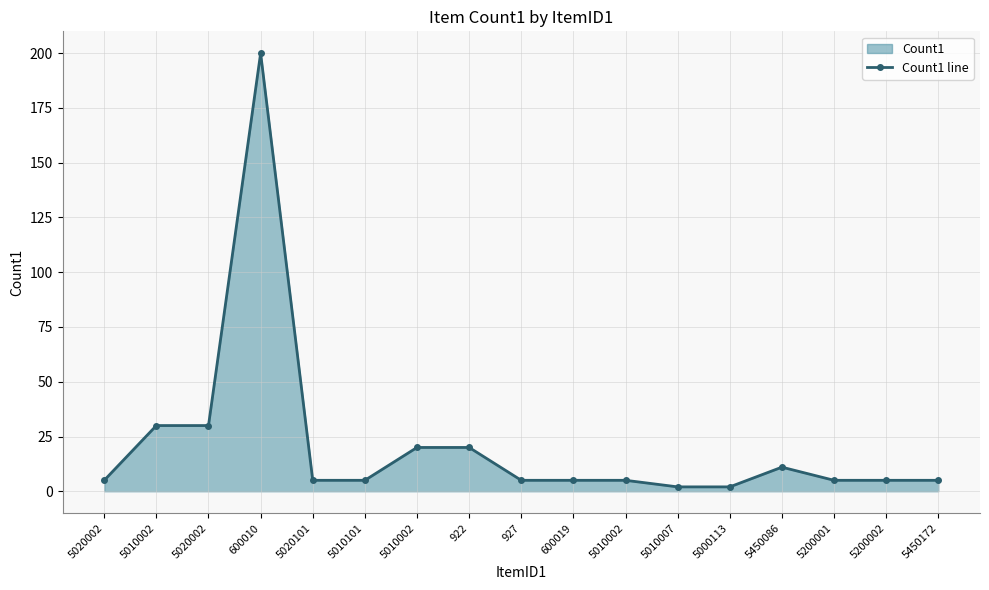

How many points are higher than both their immediate neighbors (excluding endpoints)?

2